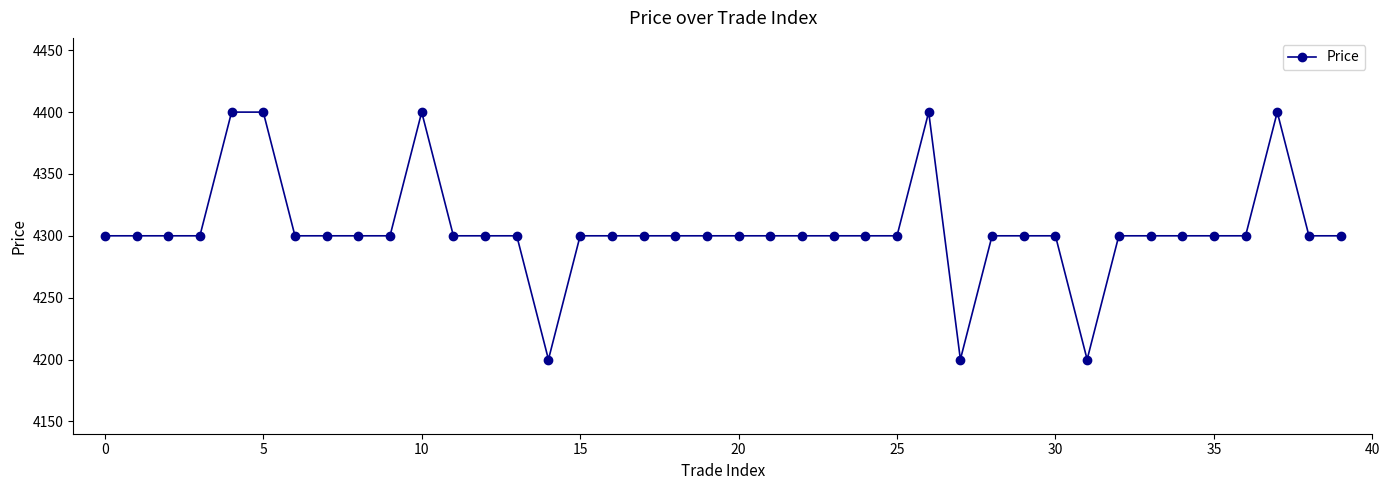

True or false: there are more than 2 points higher than both neighbors.

True